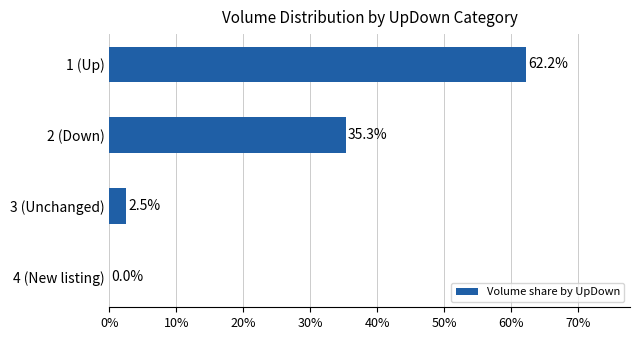

Where is the data nearest to the value 31?

2 (Down)